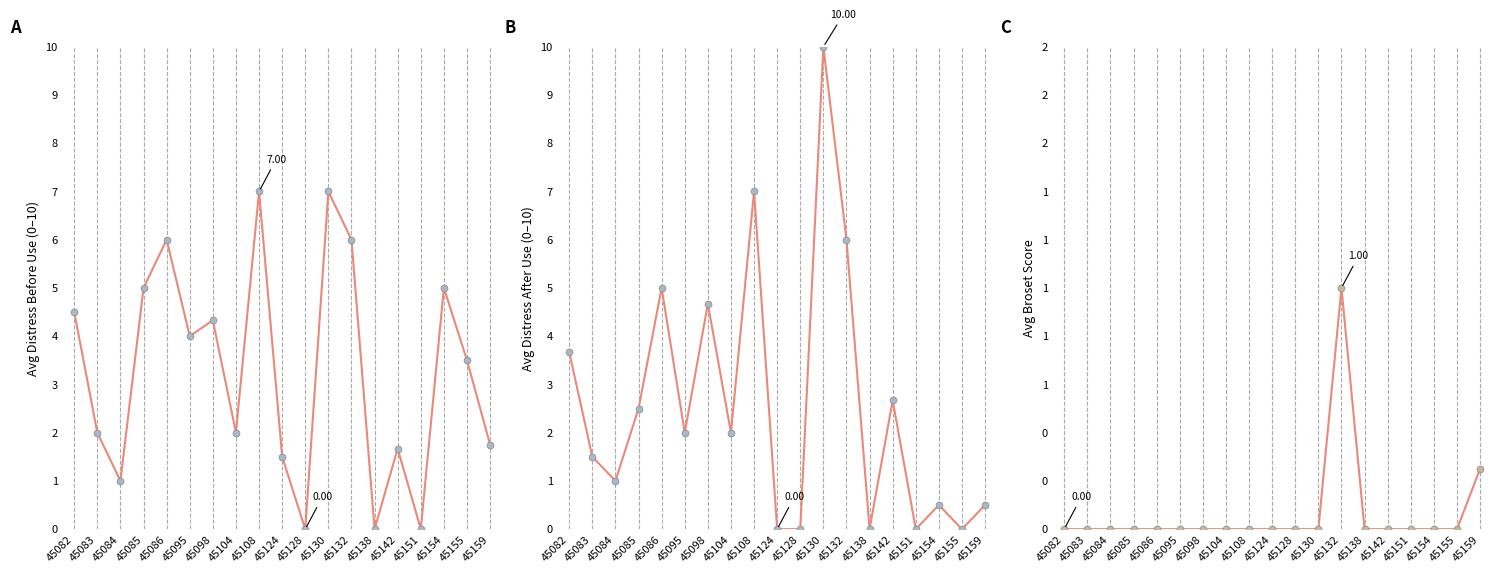

At which category is the sum across all series the highest?

45130